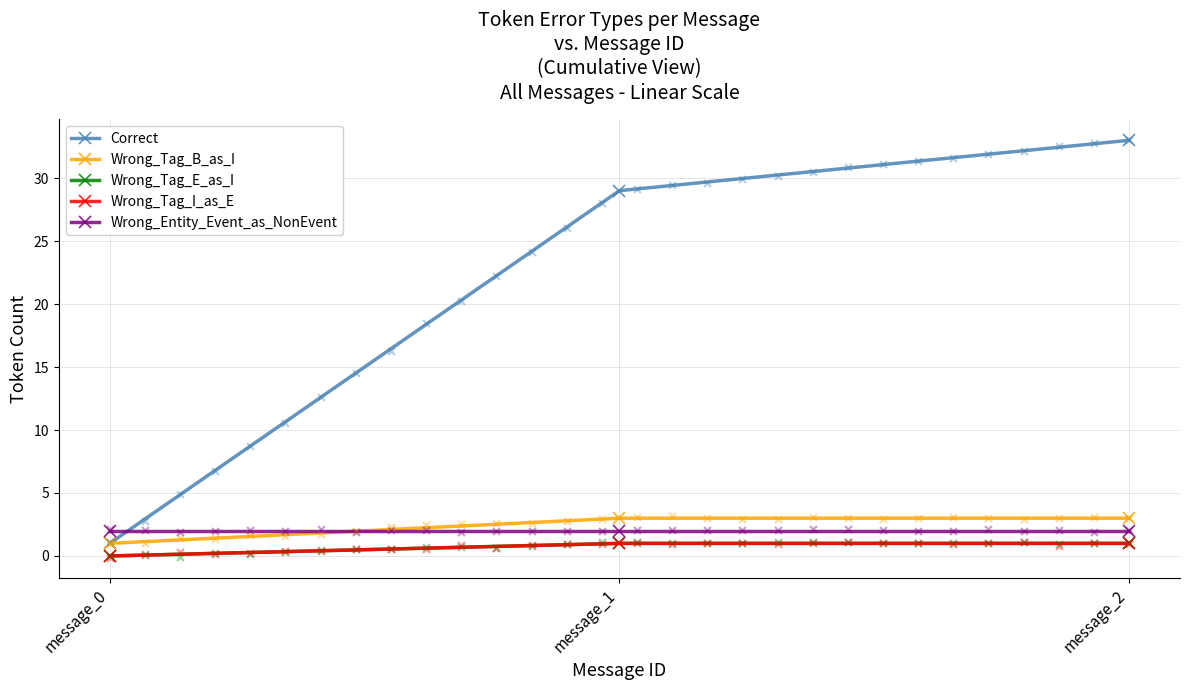

Which series contains the lowest Y value?

Wrong_Tag_E_as_I